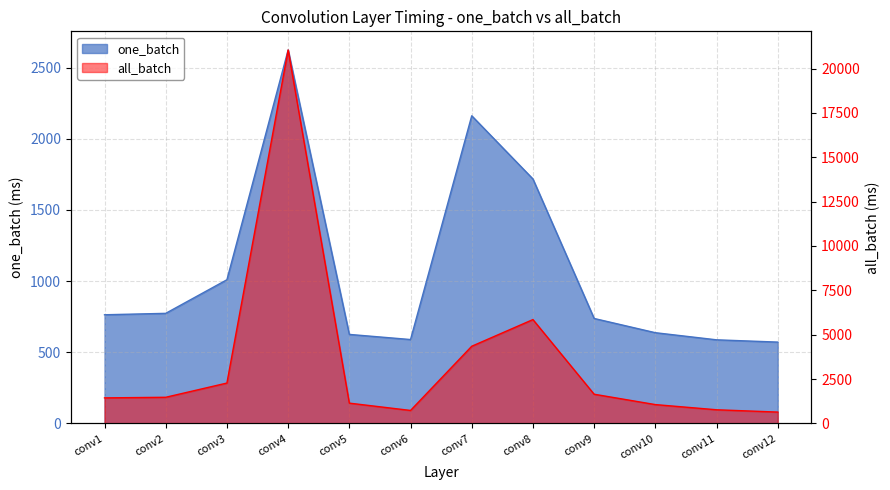

What are all the series names shown in the legend?

one_batch, all_batch